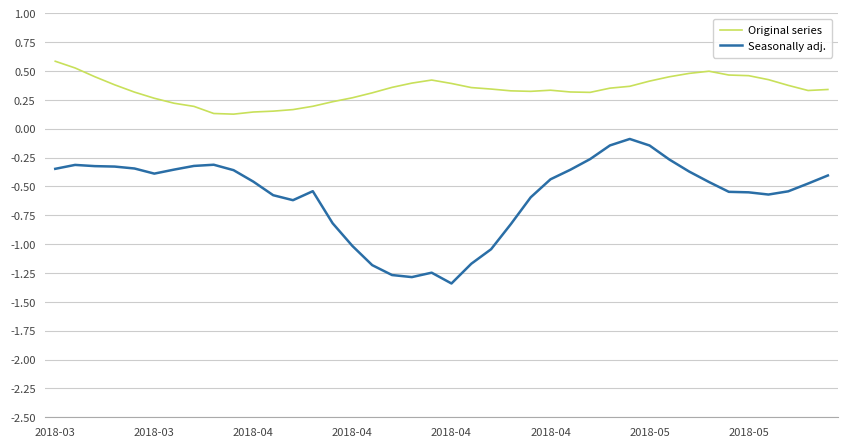

Which series has the largest range (max minus min)?

Seasonally adj.